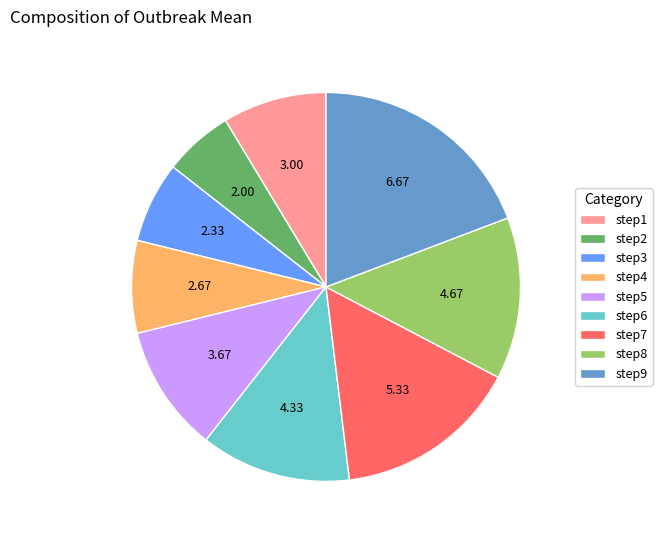

Combined, do step6 and step5 account for over 50%?

No